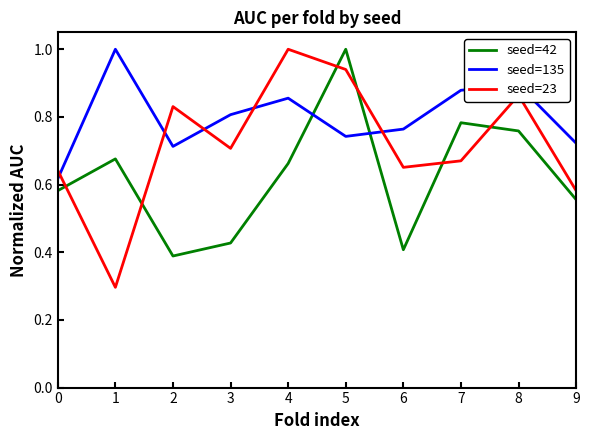

Where do seed=23 and seed=42 first cross each other?

0 and 1